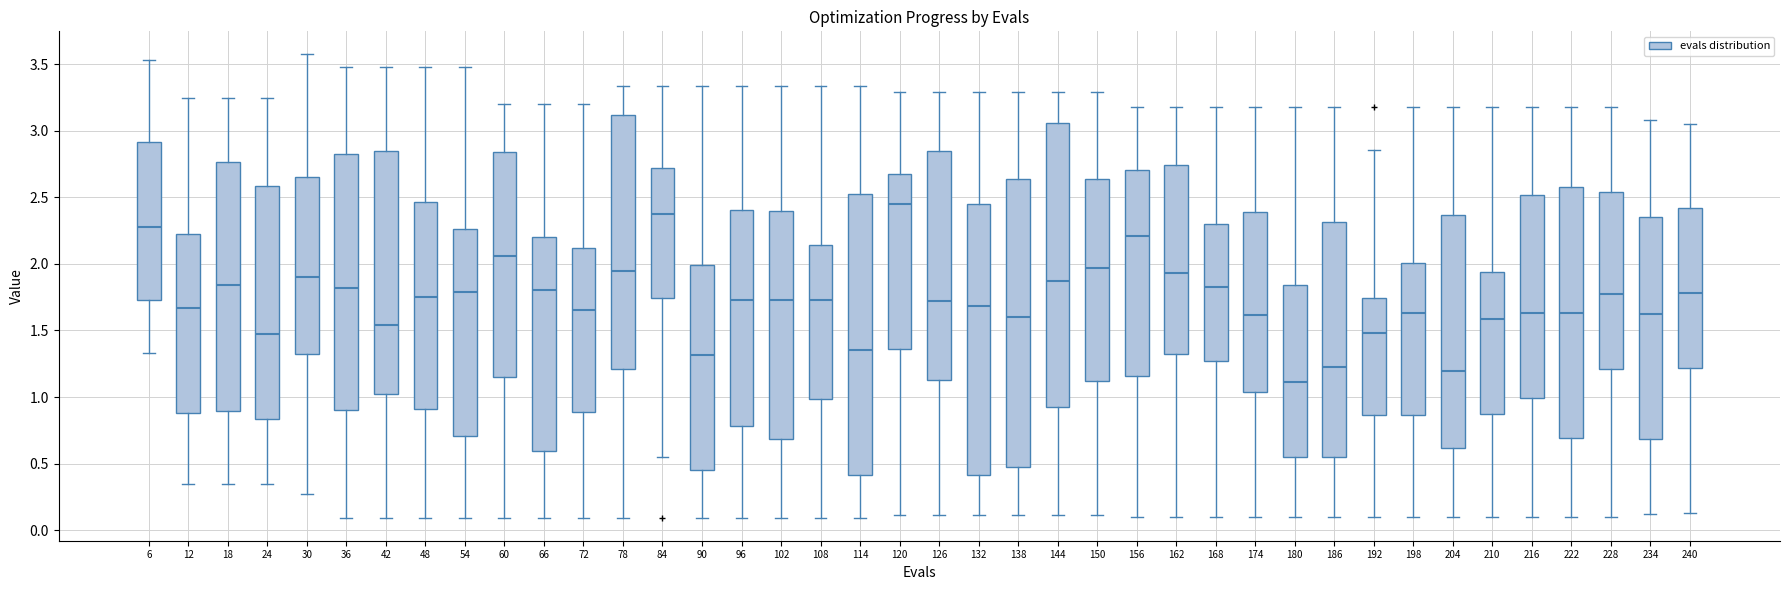

Which box's median line is the lowest?

180